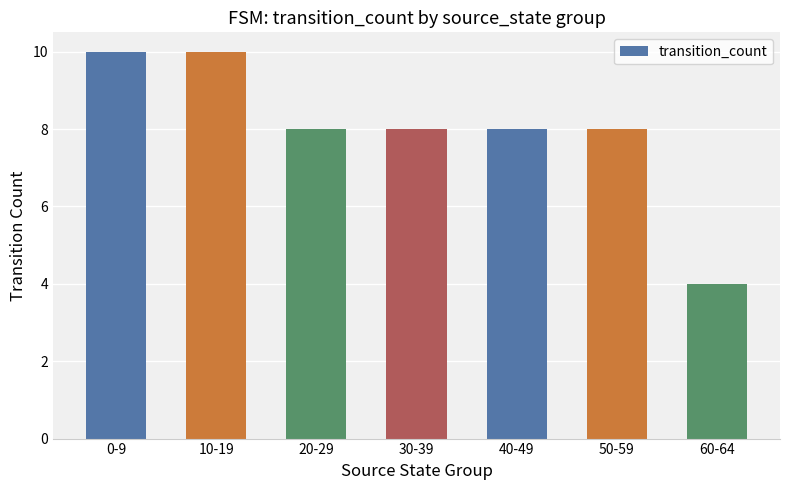

What is the approximate value at 40-49?

8